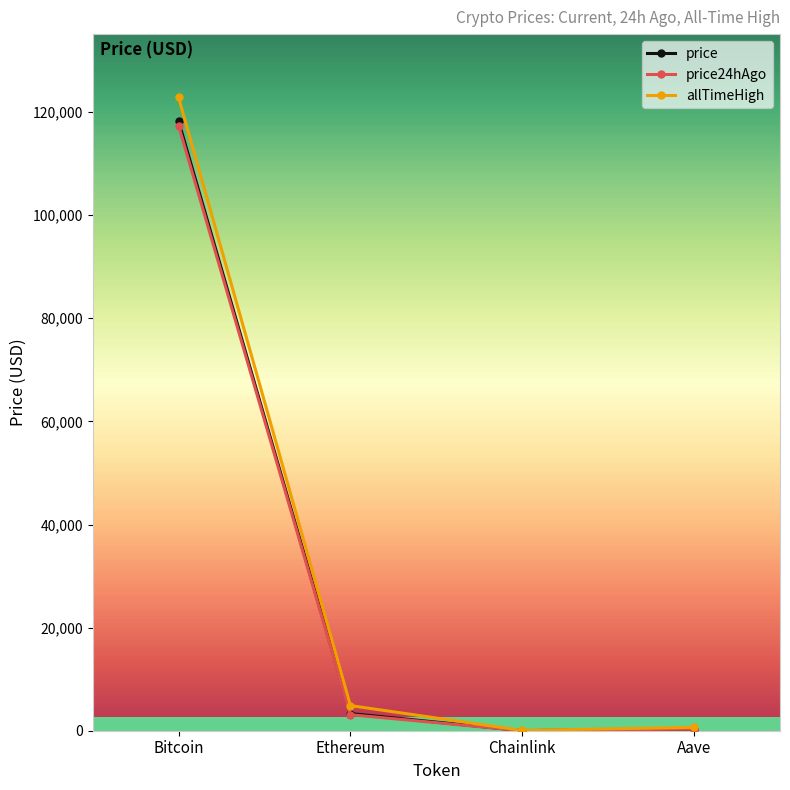

What is the approximate value of allTimeHigh at Bitcoin?

122838.0